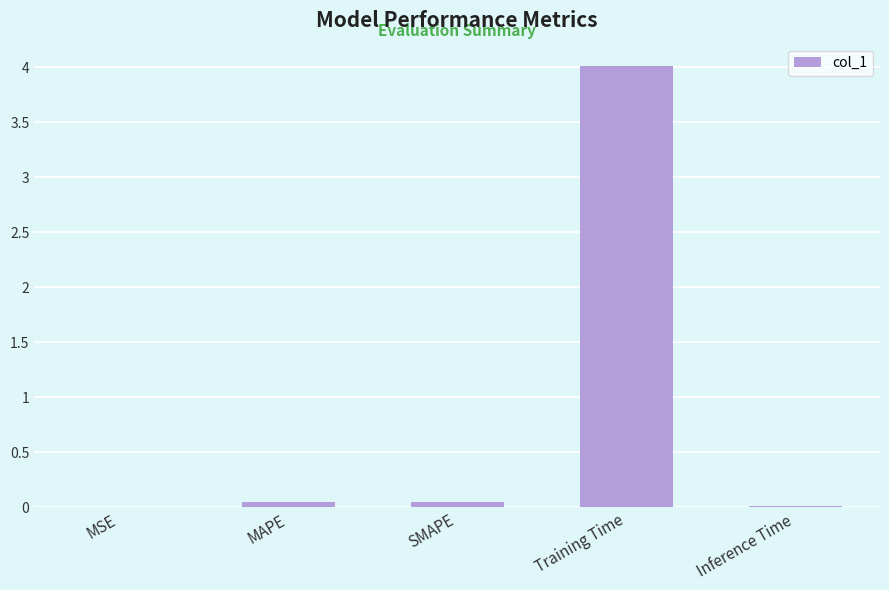

Read the value at Training Time.

4.0